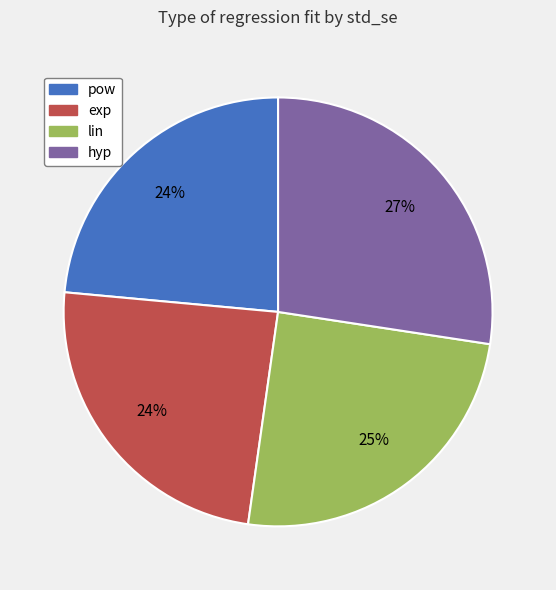

Is there a majority slice in this chart?

No